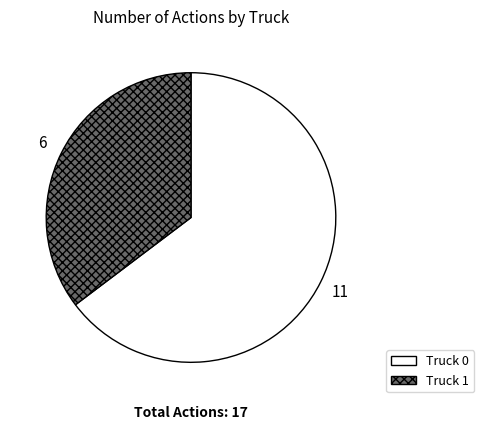

Is it true that Truck 1 is 35% of the pie?

True